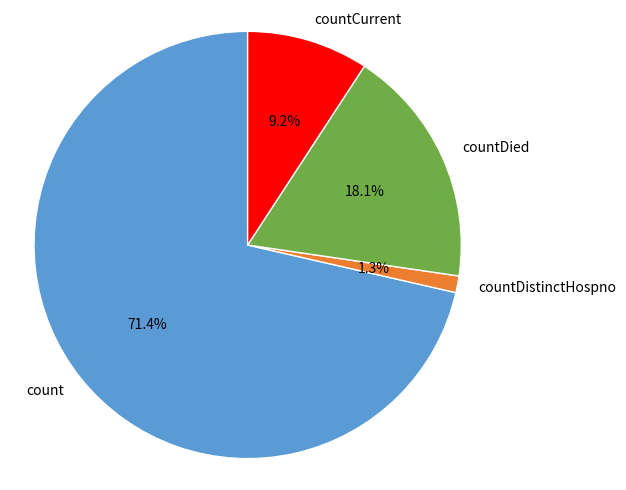

How many segments does this pie chart have?

4